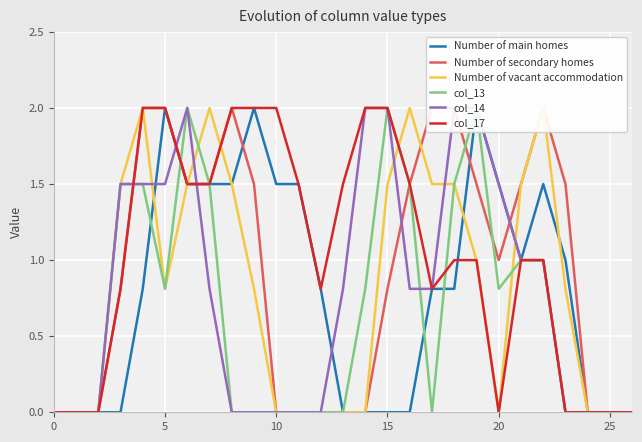

What is the value of the col_14 point at the 7th from the left?

2.0